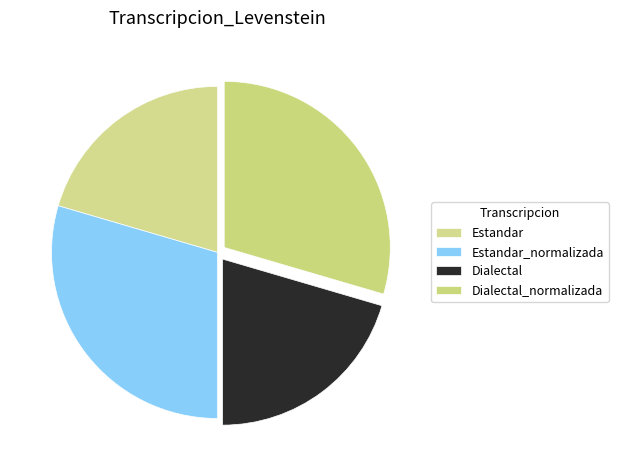

Count the number of slices in the pie.

4